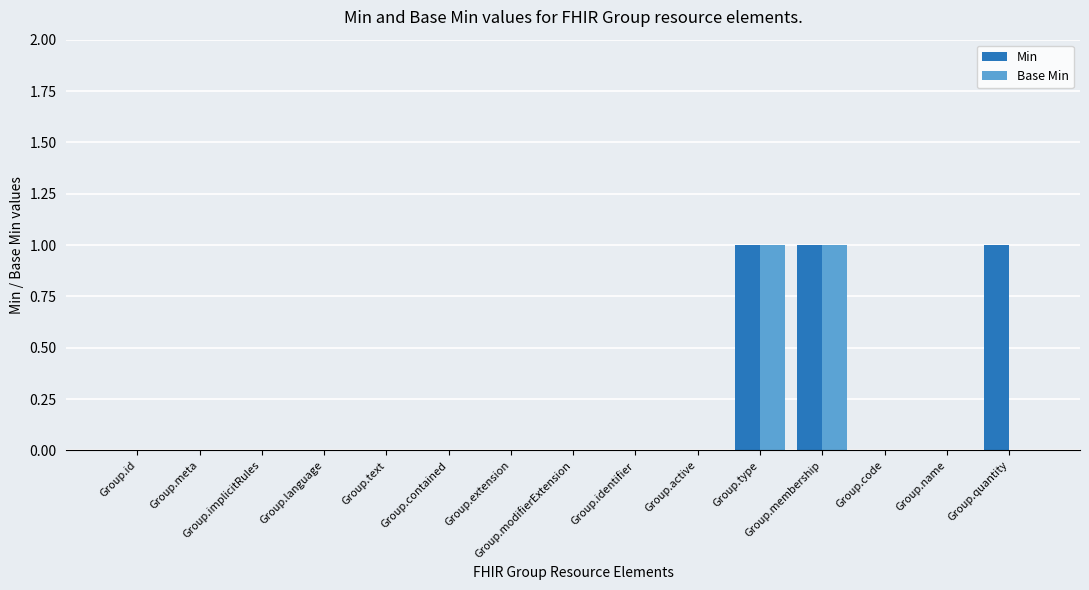

True or false: Base Min has a value of 1 at Group.identifier.

False